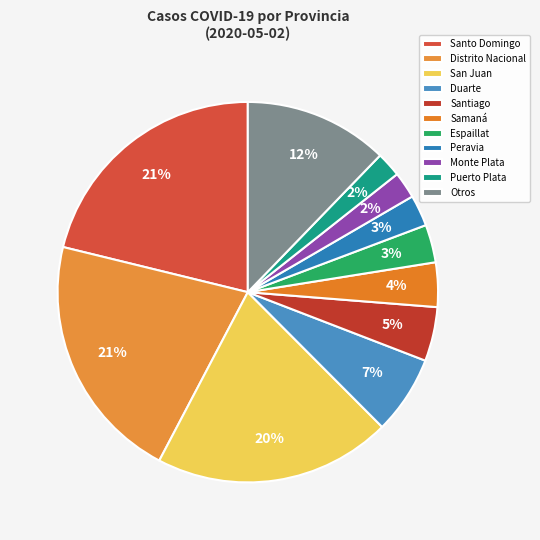

Is there any slice that represents more than half of the pie?

No